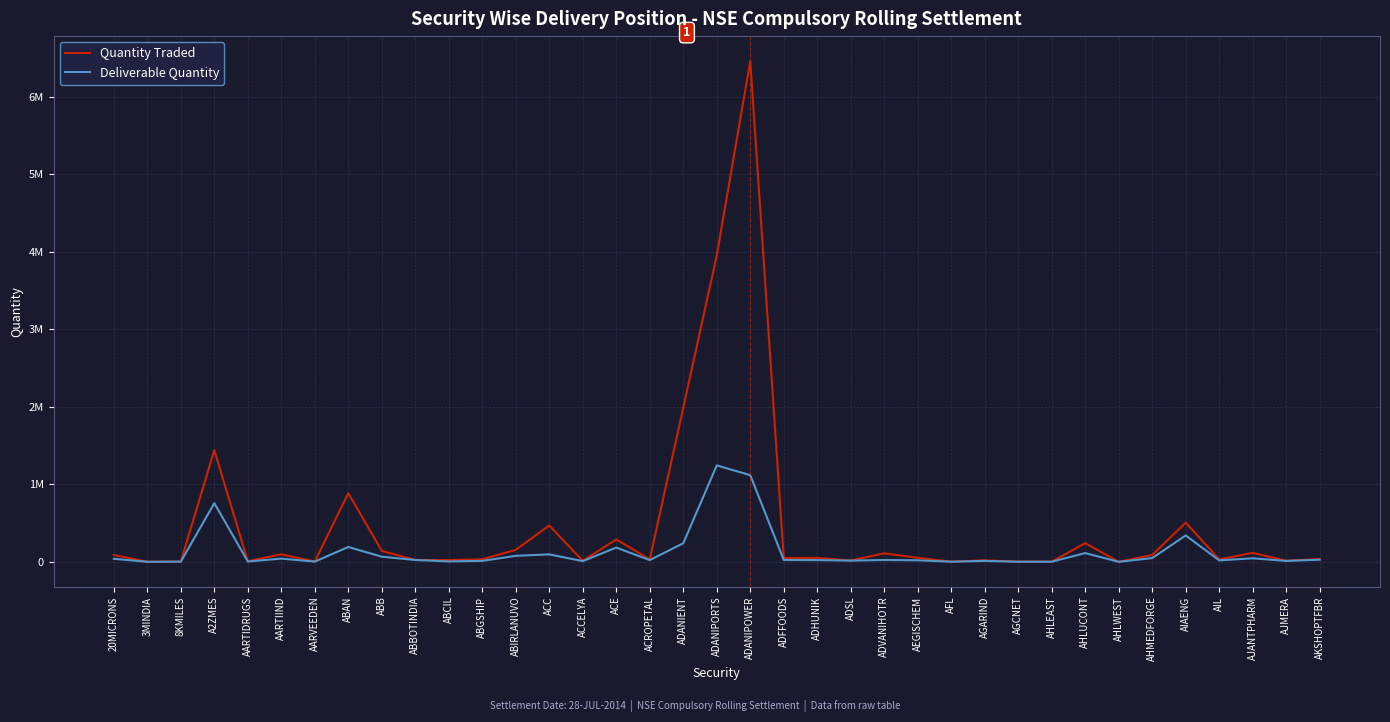

What is the greatest value displayed?

6458886